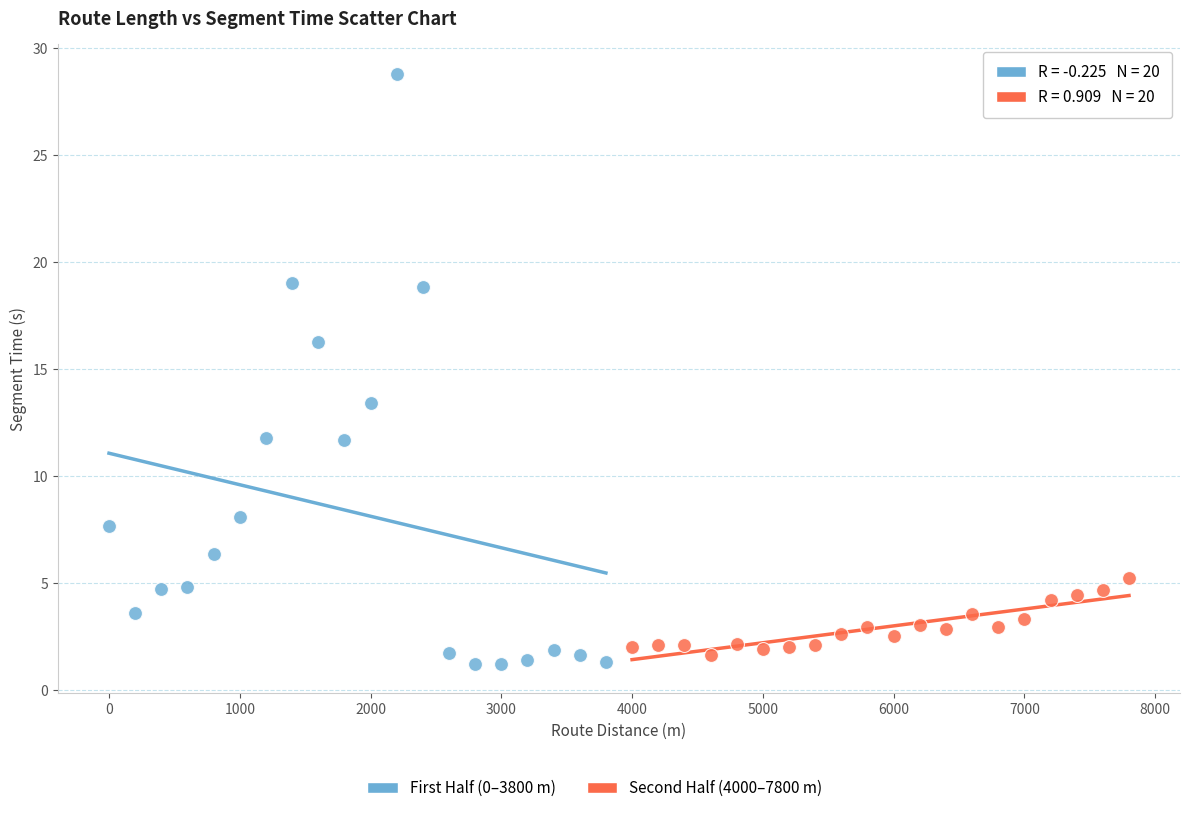

Which series contains the highest Y value?

First Half (0–3800 m)